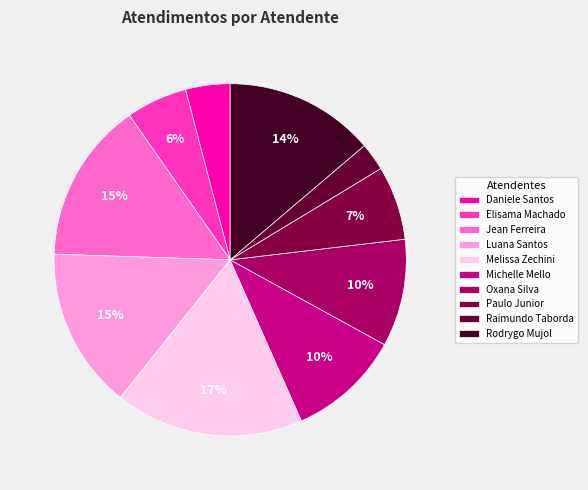

How many segments does this pie chart have?

10